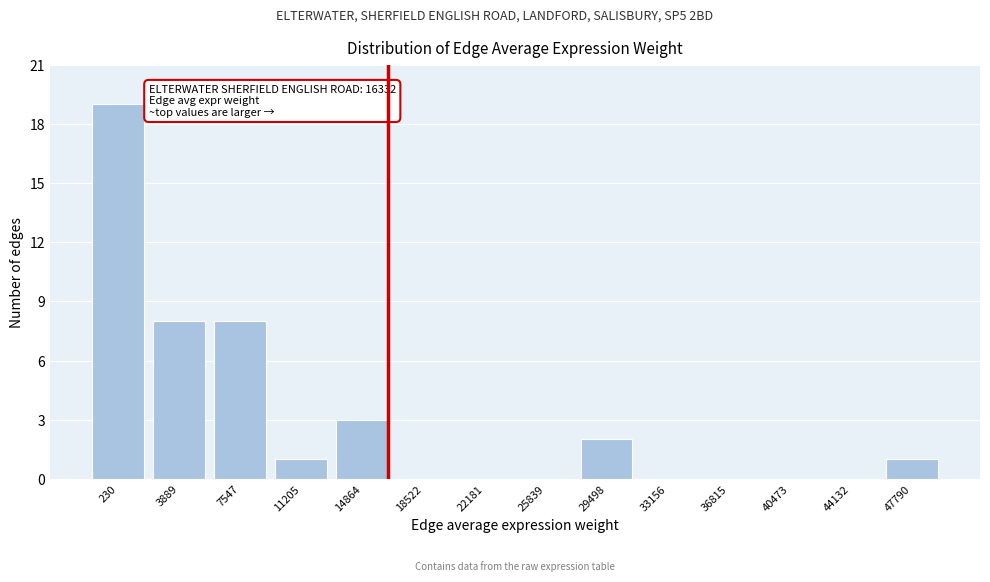

Reading right to left, what are all the values shown in this chart?

47790=1	44132=0	40473=0	36815=0	33156=0	29498=2	25839=0	22181=0	18522=0	14864=3	11205=1	7547=8	3889=8	230=19